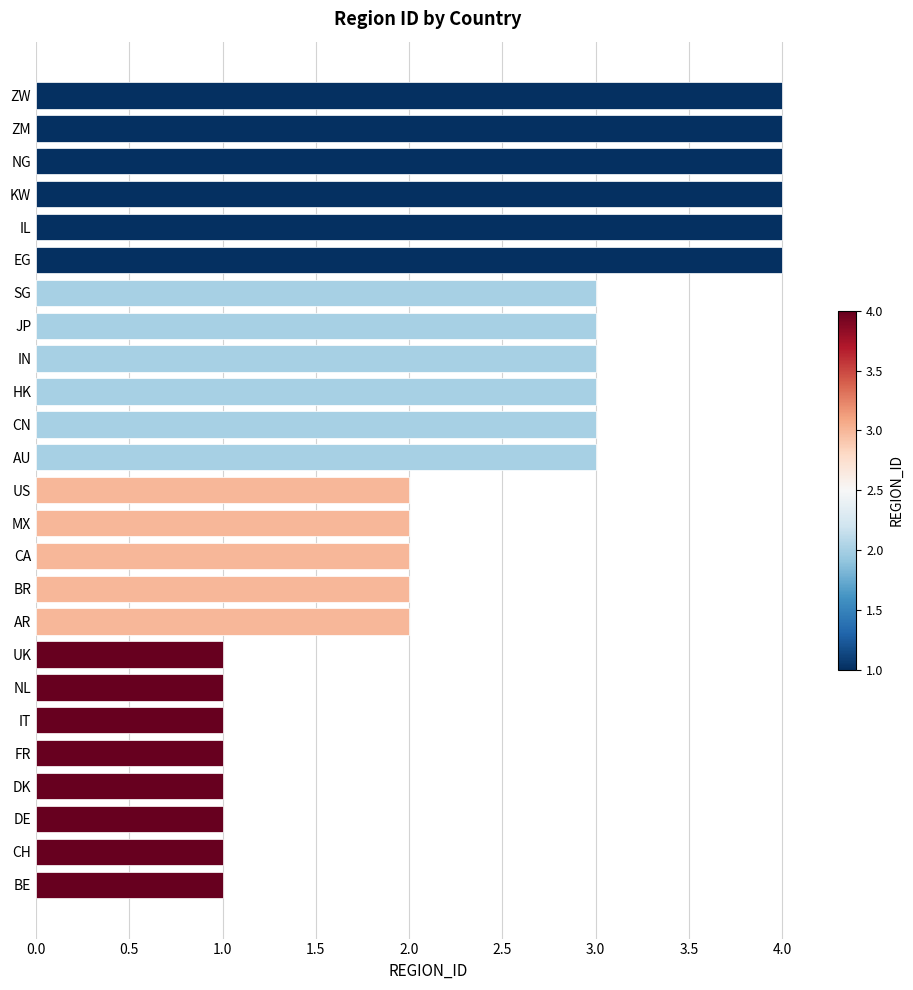

Reading bottom to top, transcribe all the data shown in this chart.

BE=1	CH=1	DE=1	DK=1	FR=1	IT=1	NL=1	UK=1	AR=2	BR=2	CA=2	MX=2	US=2	AU=3	CN=3	HK=3	IN=3	JP=3	SG=3	EG=4	IL=4	KW=4	NG=4	ZM=4	ZW=4